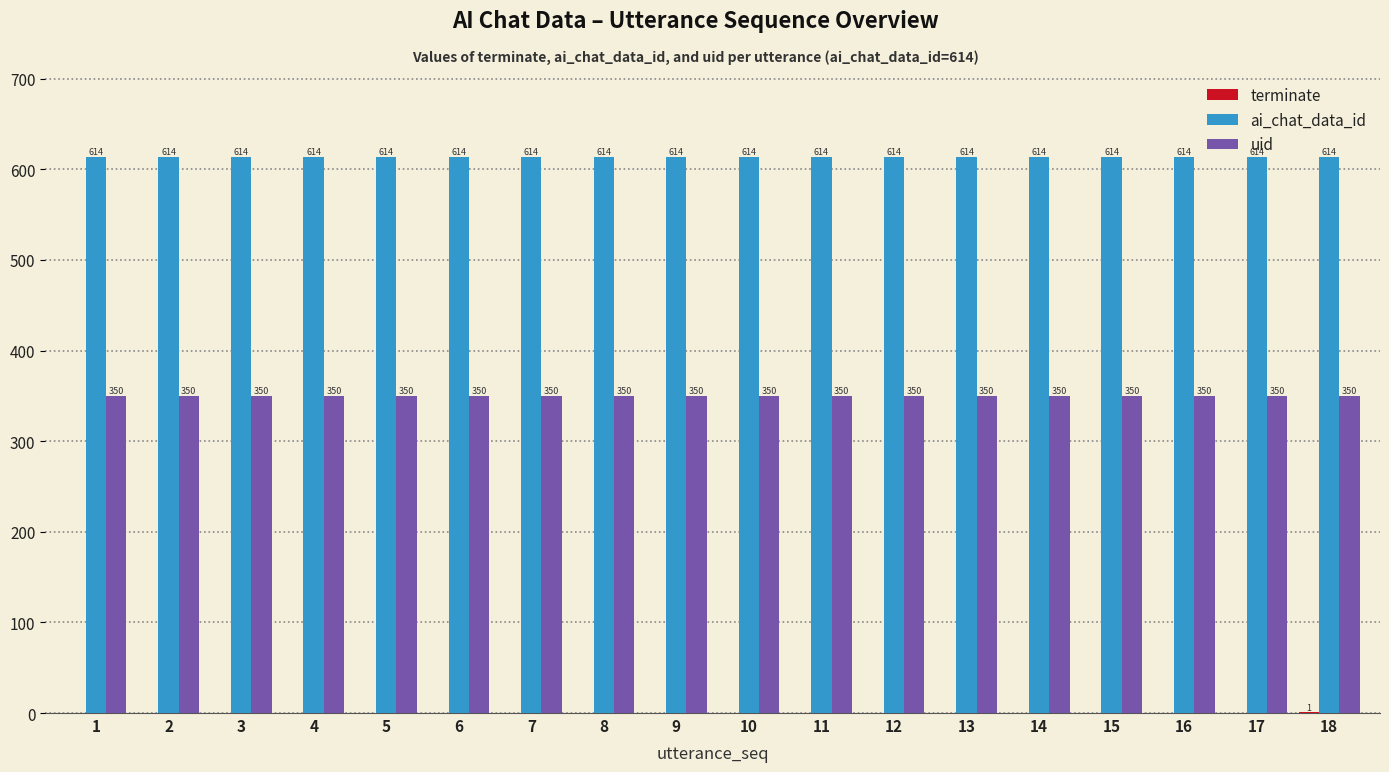

What value does the uid series have at 9?

350